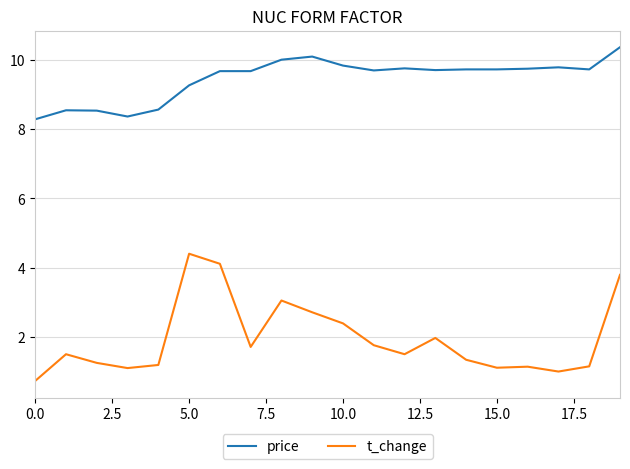

What is the lowest value of the price series?

8.3